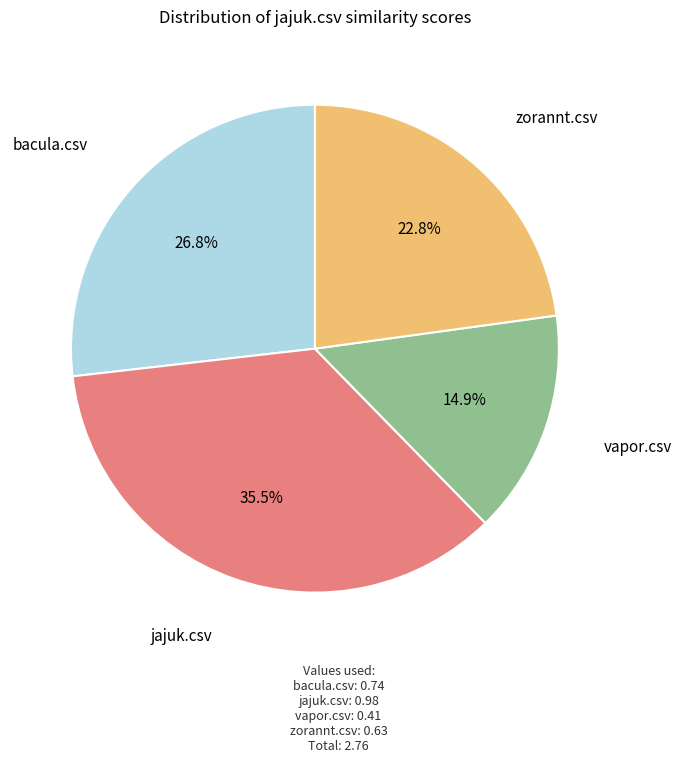

Between zorannt.csv and vapor.csv, which is larger?

zorannt.csv